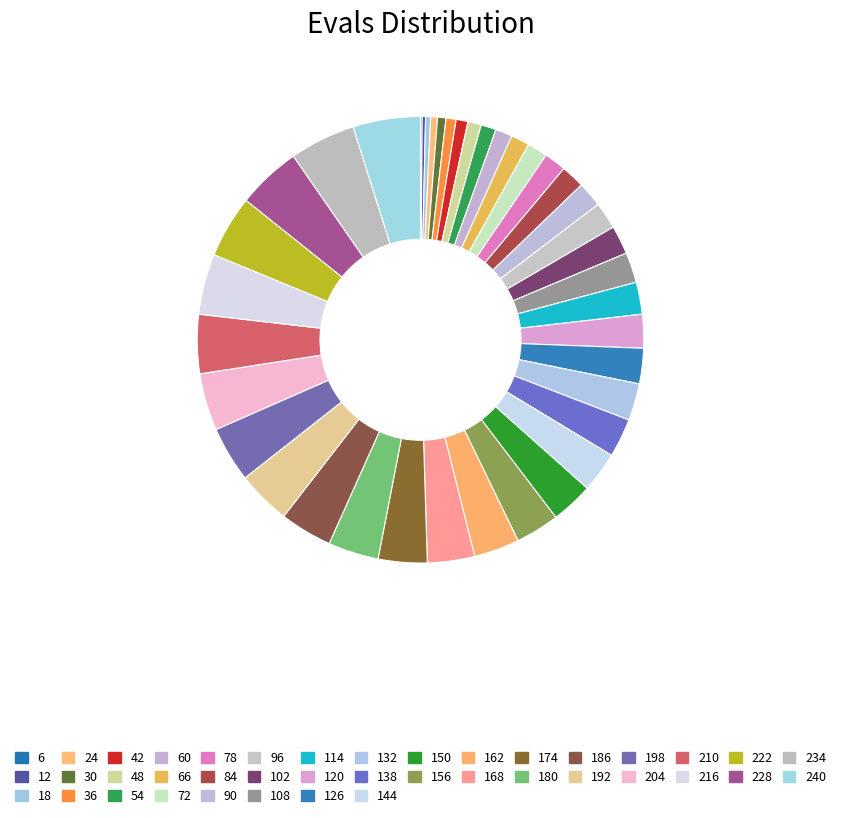

To the nearest percent, what portion does 192 represent?

4%